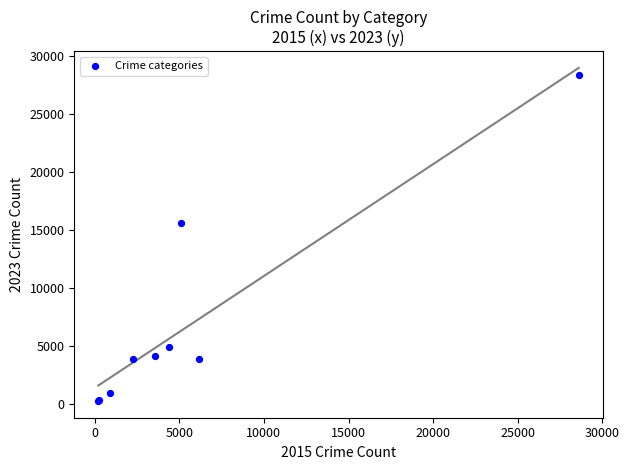

What Y value in the scatter plot is closest to 14301?

15588